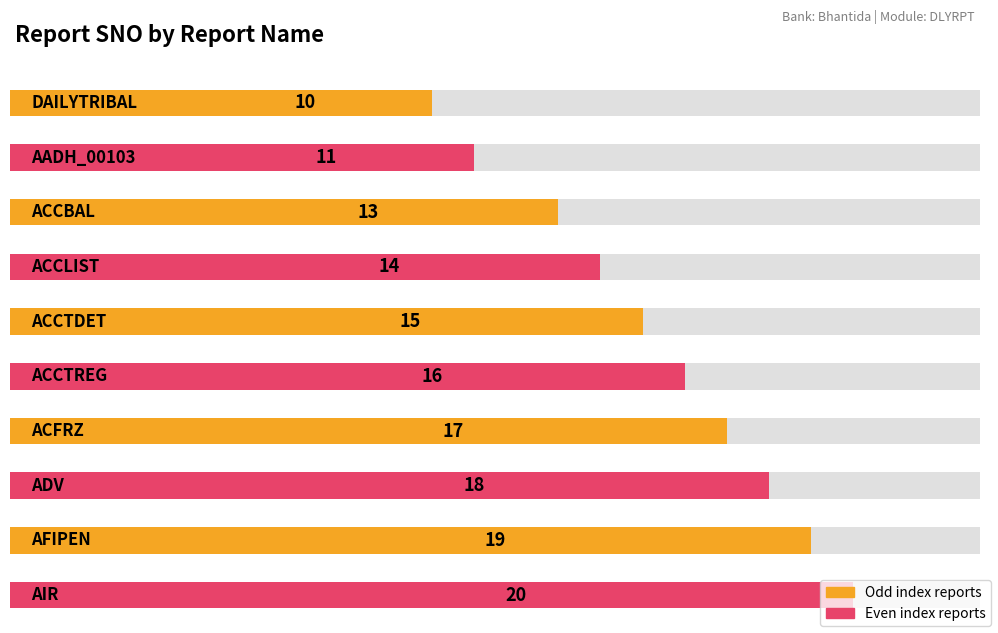

Rank the categories by value from highest to lowest.

AIR, AFIPEN, ADV, ACFRZ, ACCTREG, ACCTDET, ACCLIST, ACCBAL, AADH_00103, DAILYTRIBAL